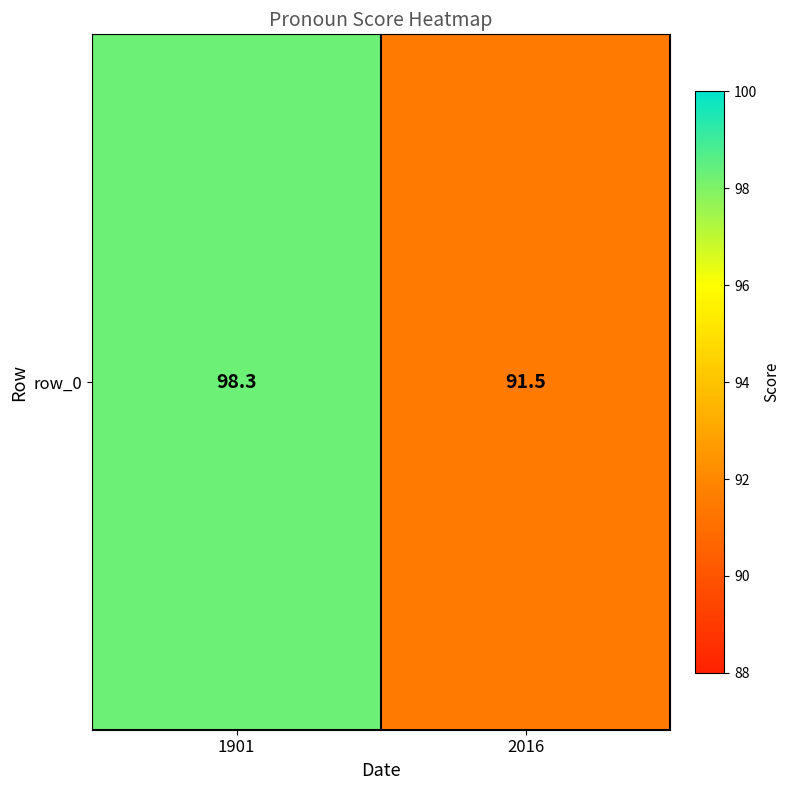

What is the maximum value shown in the chart?

98.3